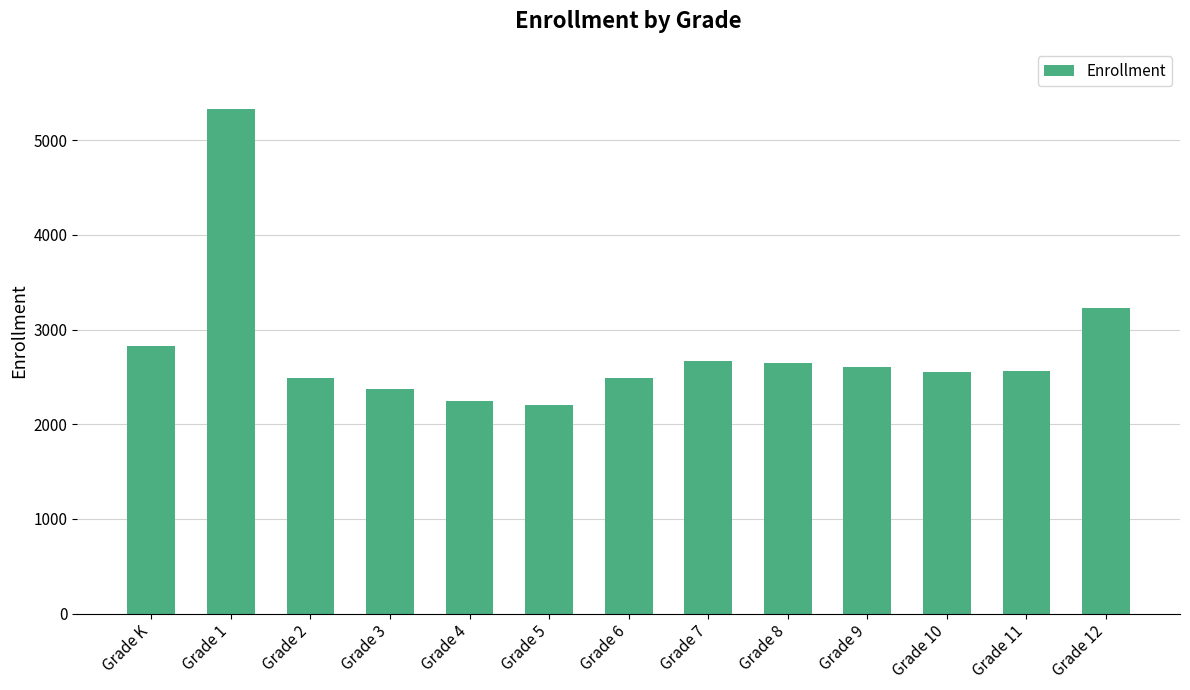

Which has a higher value, Grade 3 or Grade 4?

Grade 3